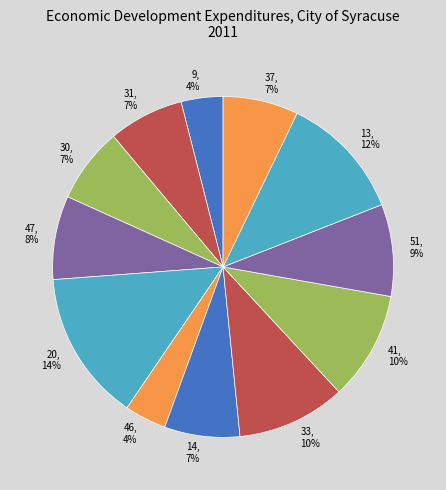

Between 46 and 30, which is larger?

30